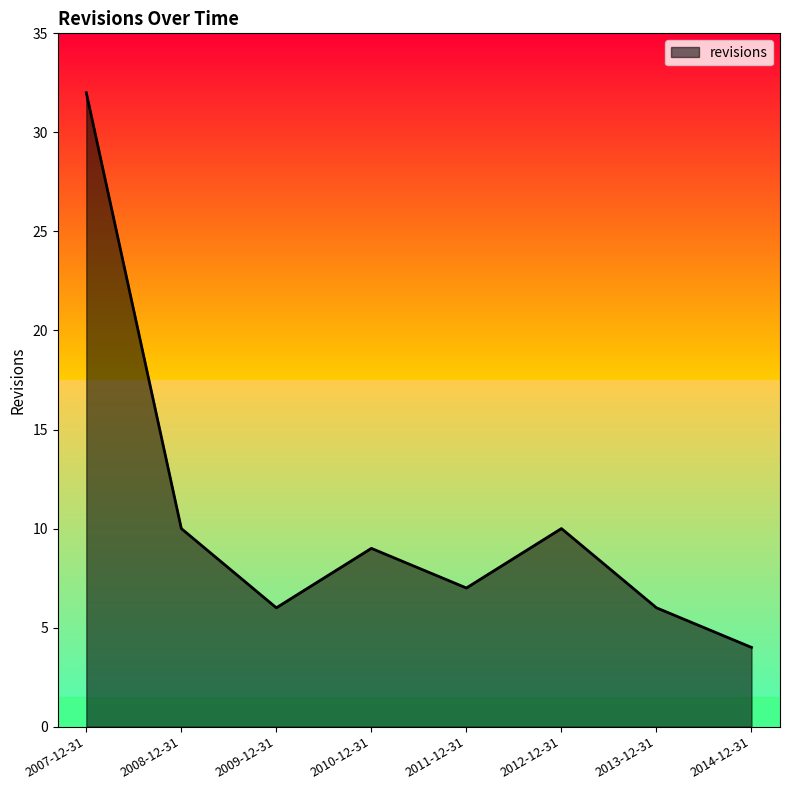

What is the greatest value displayed?

32